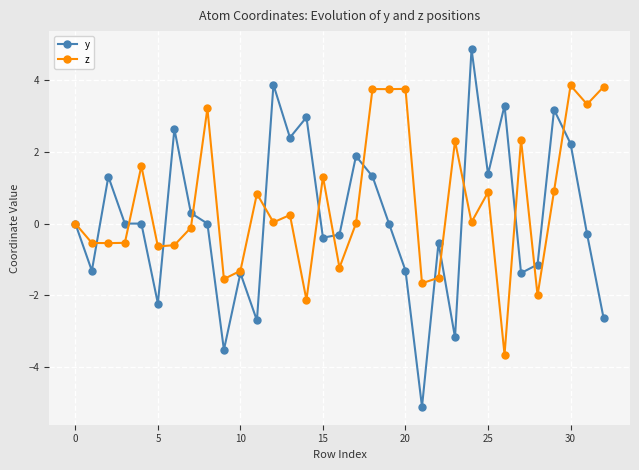

True or false: y has more than 2 points higher than both neighbors.

True